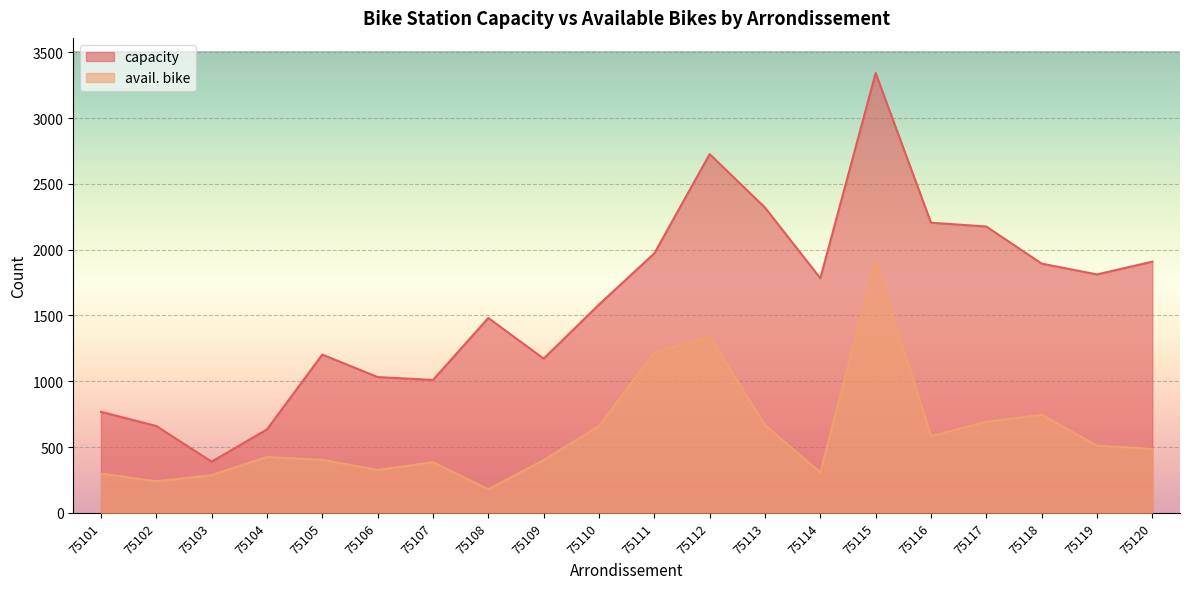

Which category has the lowest value across all series?

75108